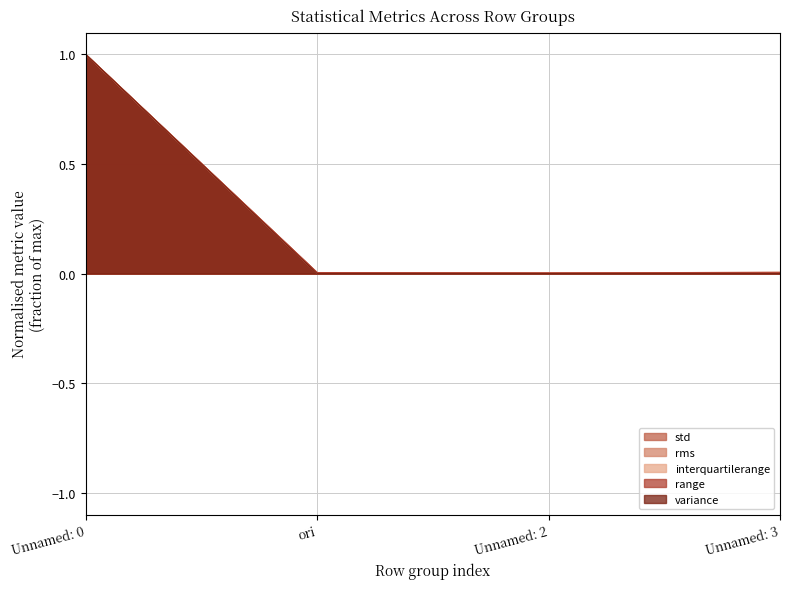

What is the sum of all interquartilerange values?

1.0